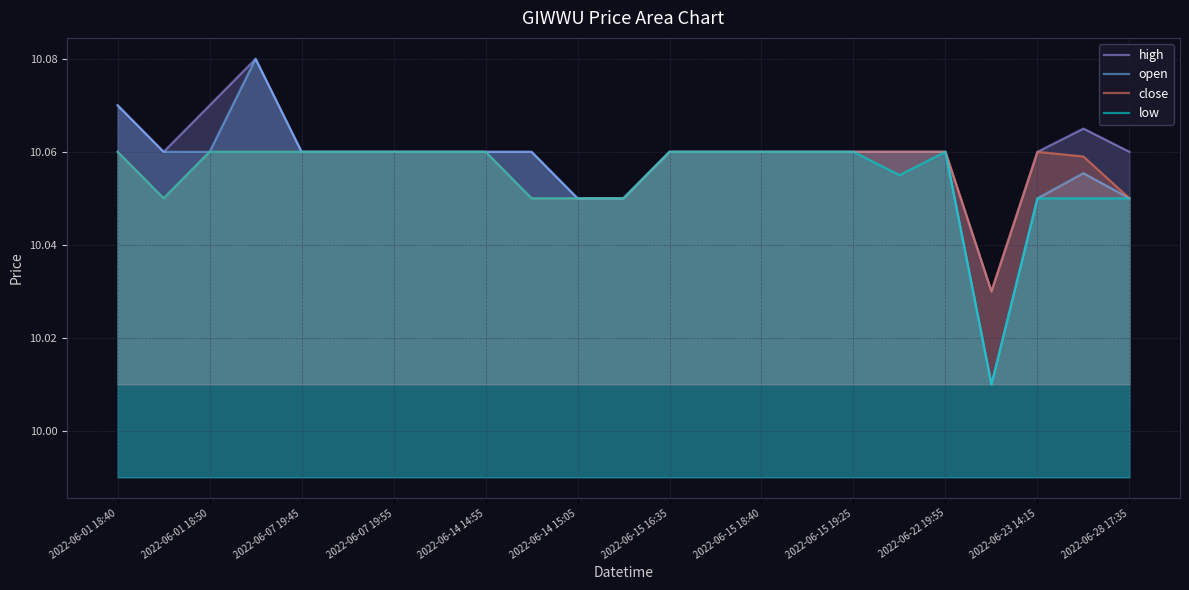

True or false: close has a value of 6.6 at 2022-06-28 17:35.

False